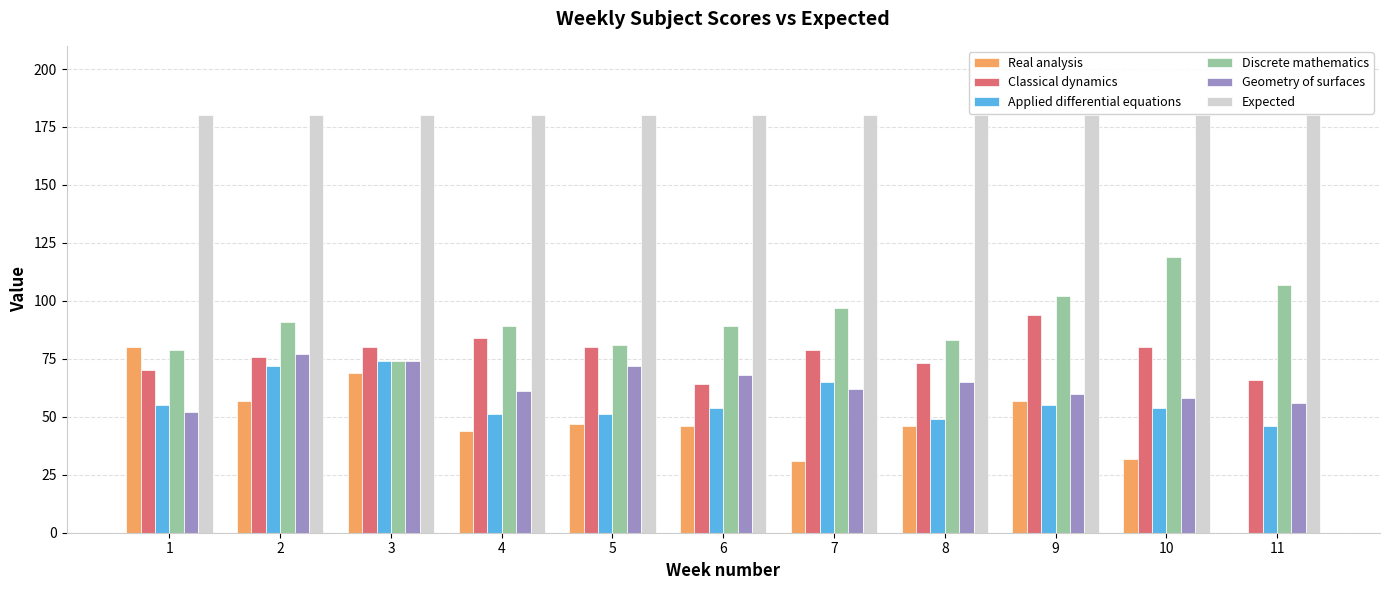

Reading left to right, what are all the values shown in this chart?

Real analysis: 80	57	69	44	47	46	31	46	57	32	0
Classical dynamics: 70	76	80	84	80	64	79	73	94	80	66
Applied differential equations: 55	72	74	51	51	54	65	49	55	54	46
Discrete mathematics: 79	91	74	89	81	89	97	83	102	119	107
Geometry of surfaces: 52	77	74	61	72	68	62	65	60	58	56
Expected: 180	180	180	180	180	180	180	180	180	180	180